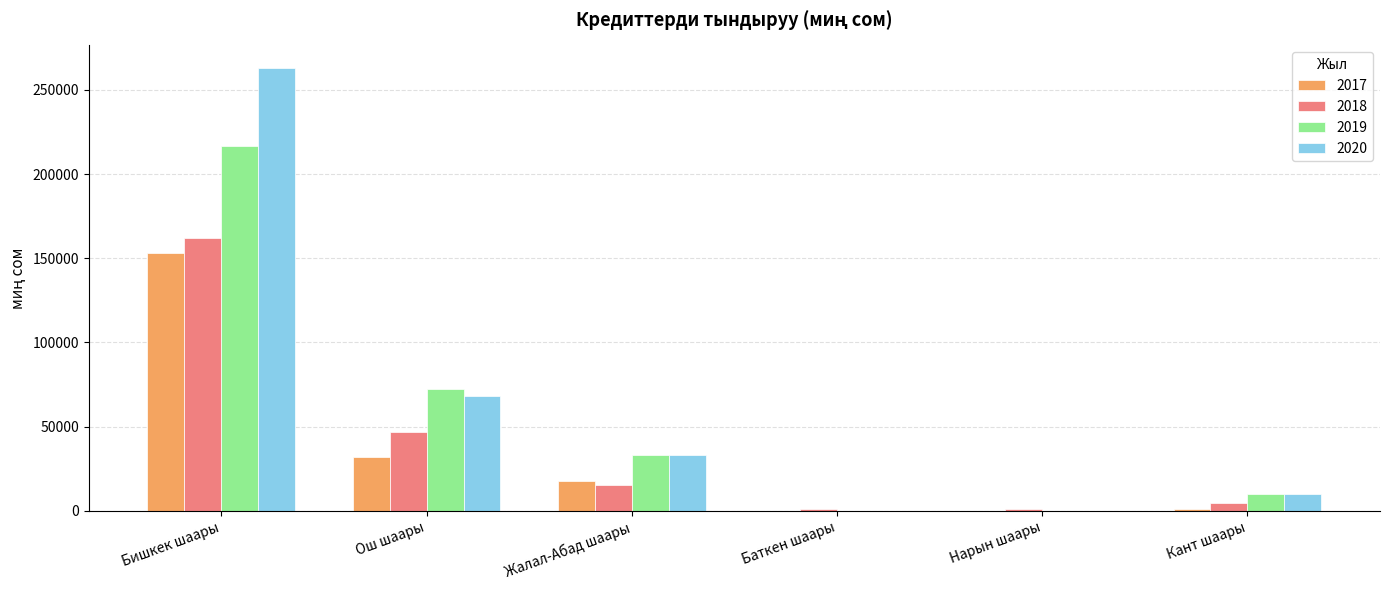

At which label does 2018 reach its peak?

Бишкек шаары